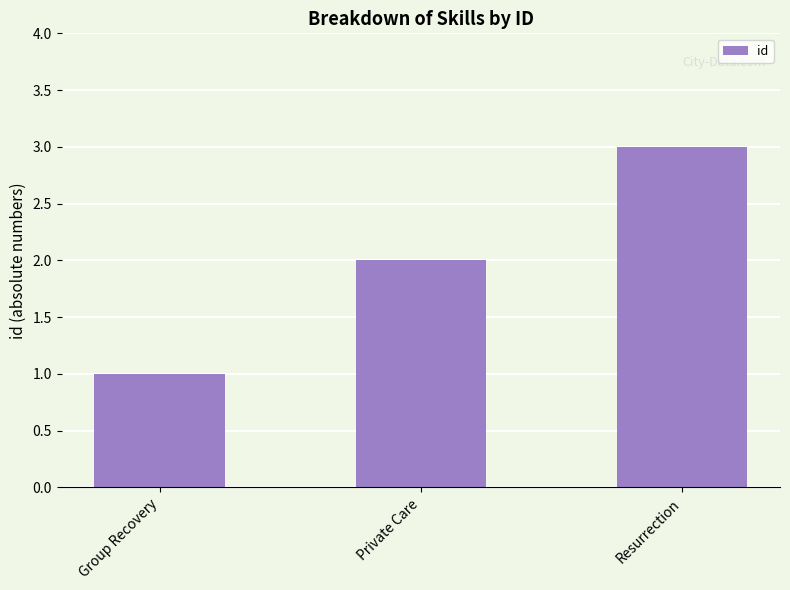

What is the difference between the maximum and minimum values?

2